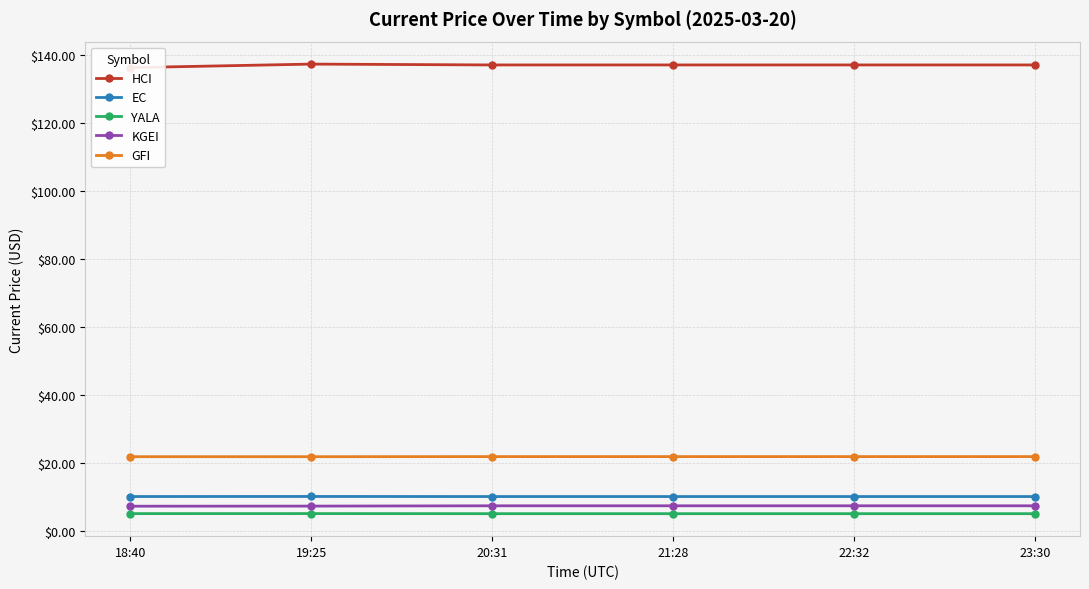

What position from the right is 18:40?

6